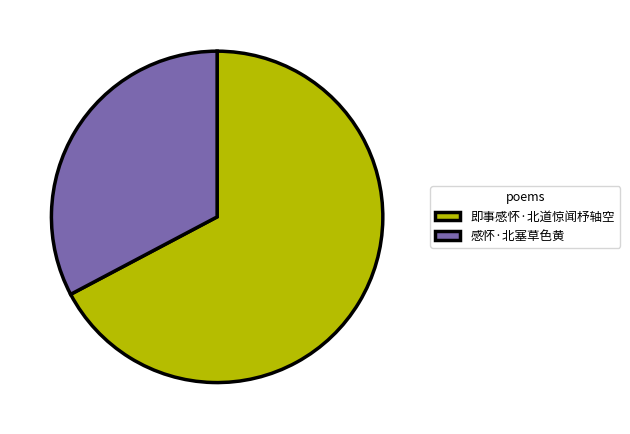

Rank the categories by value from highest to lowest.

即事感怀·北道惊闻杼轴空, 感怀·北塞草色黄